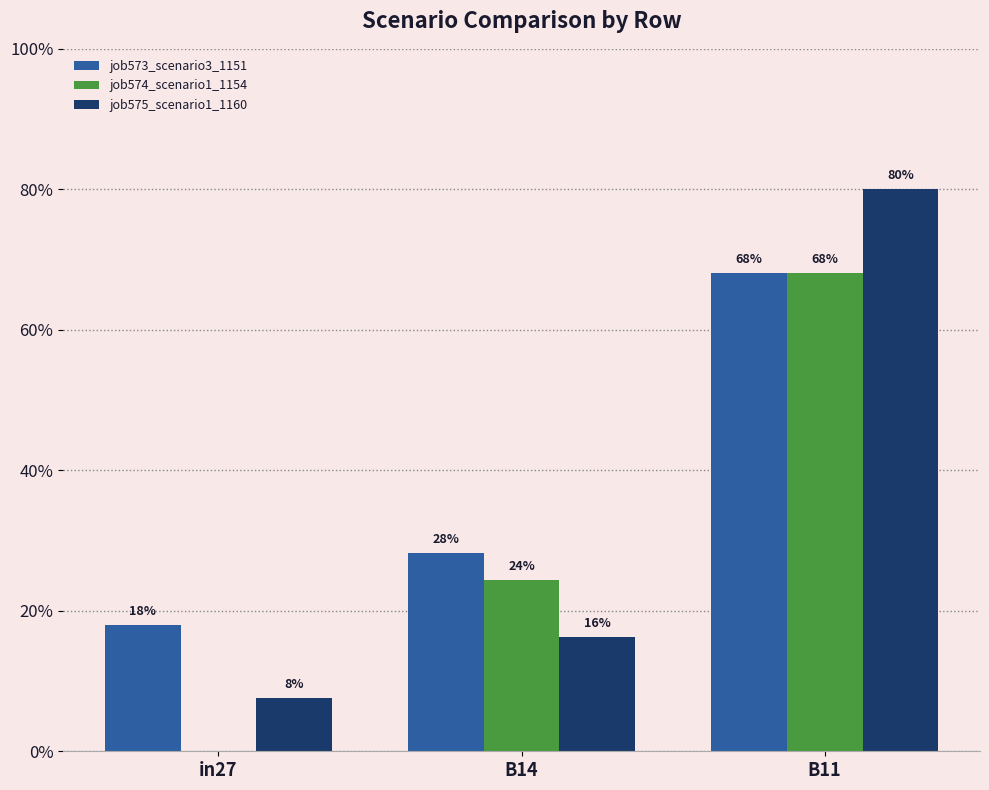

What are all the series names shown in the legend?

job573_scenario3_1151, job574_scenario1_1154, job575_scenario1_1160